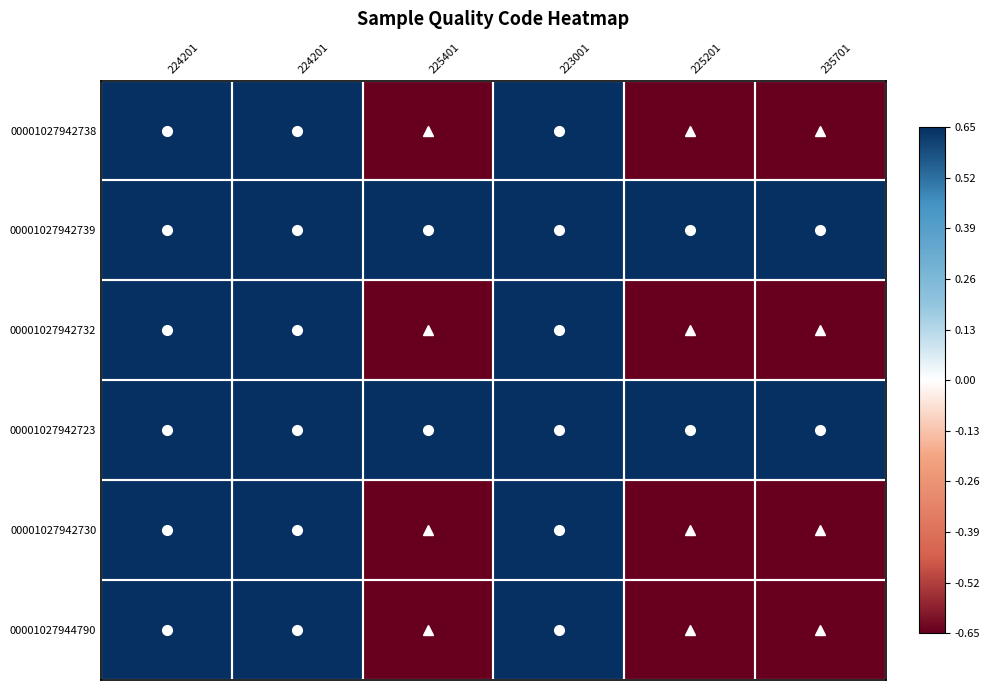

Between 235701 and 224201, which is larger?

224201